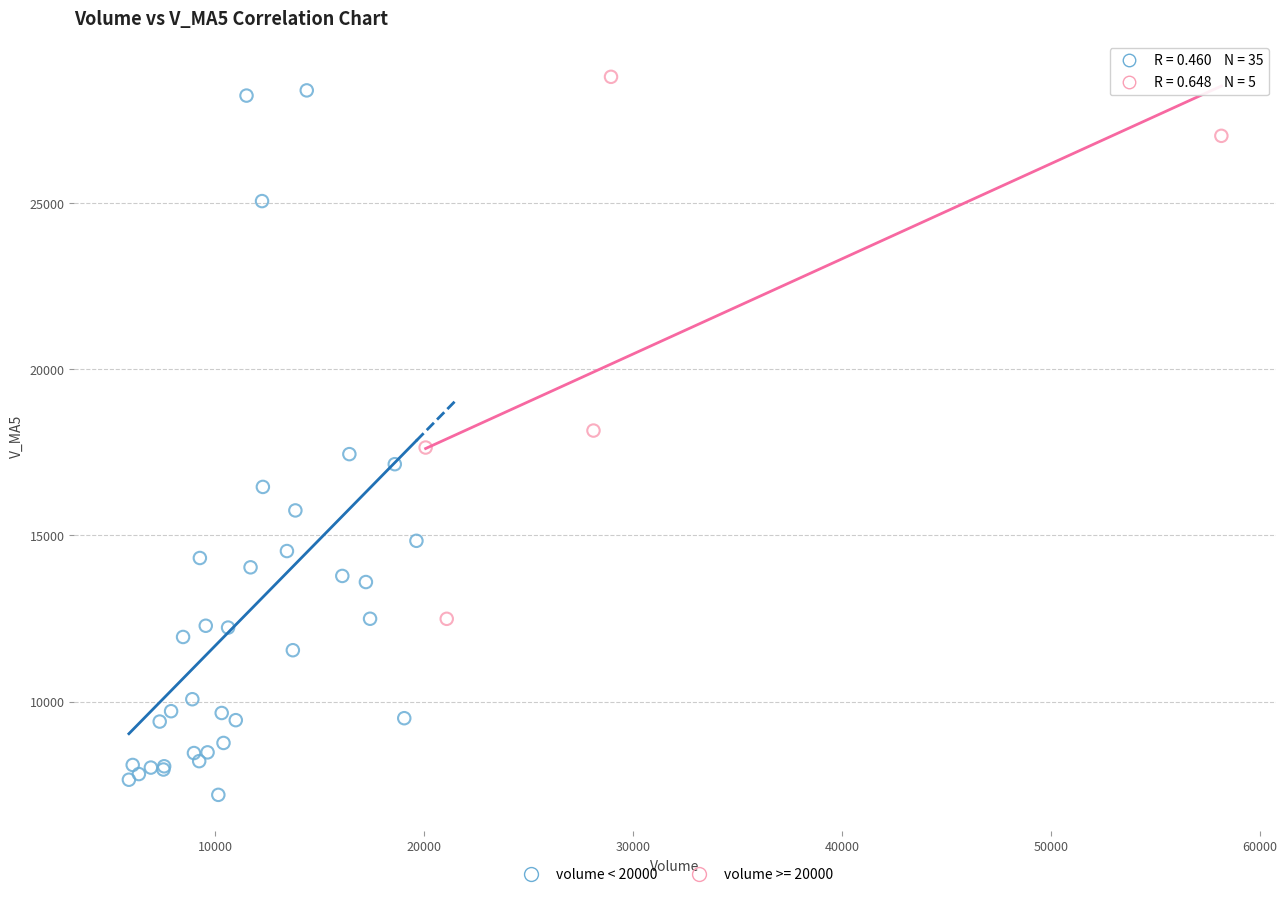

Which series contains the lowest Y value?

volume < 20000